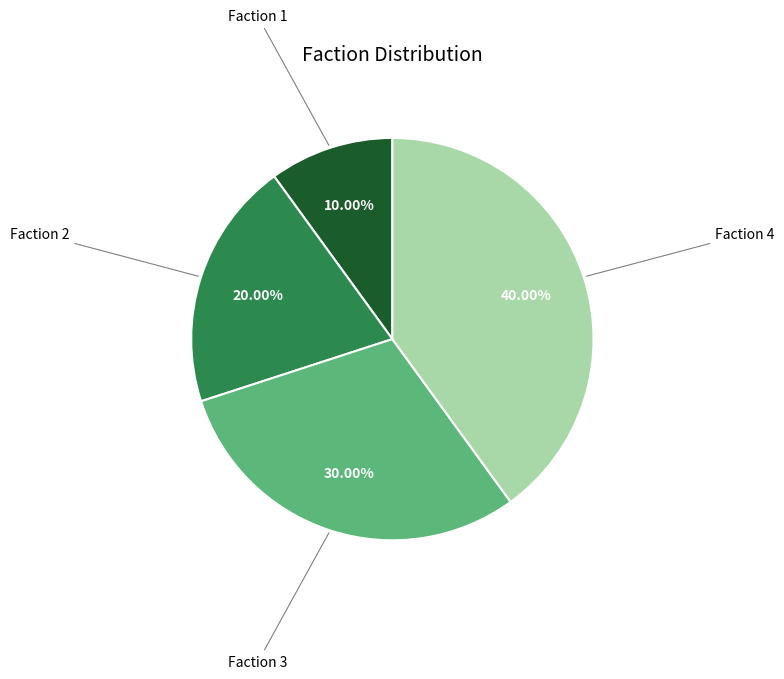

What is the smallest slice in the pie chart?

Faction 1